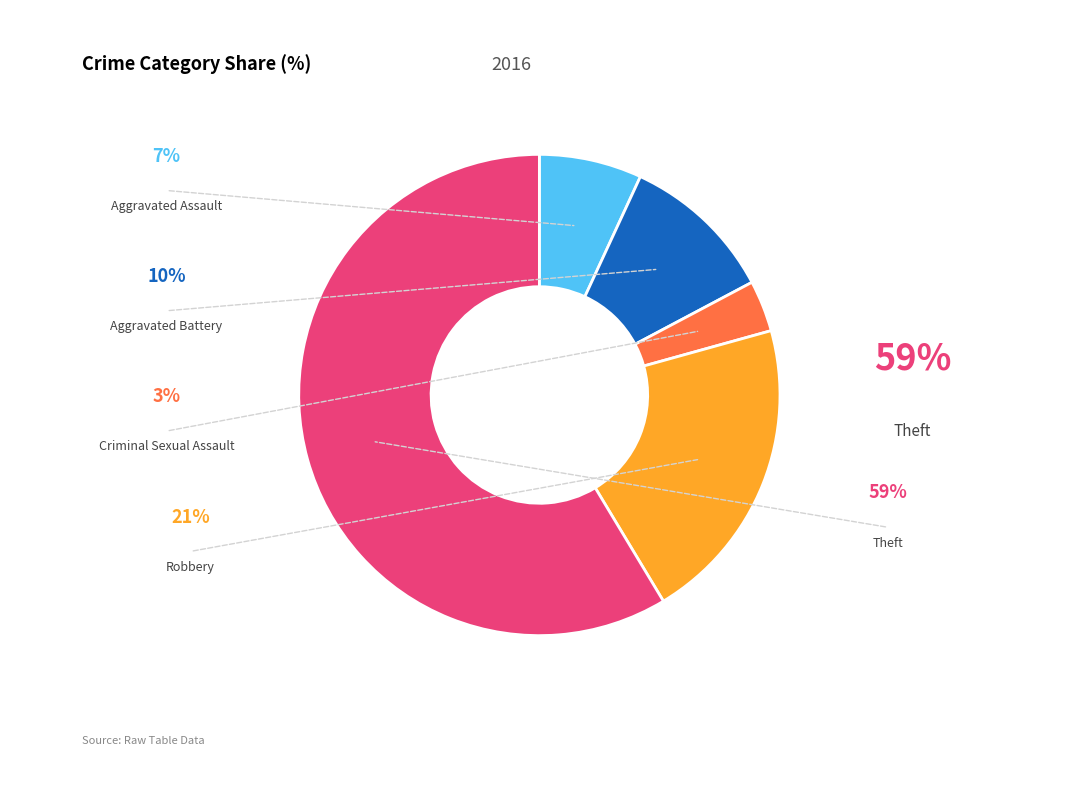

What percentage is the Aggravated Assault slice, to the nearest percent?

7%